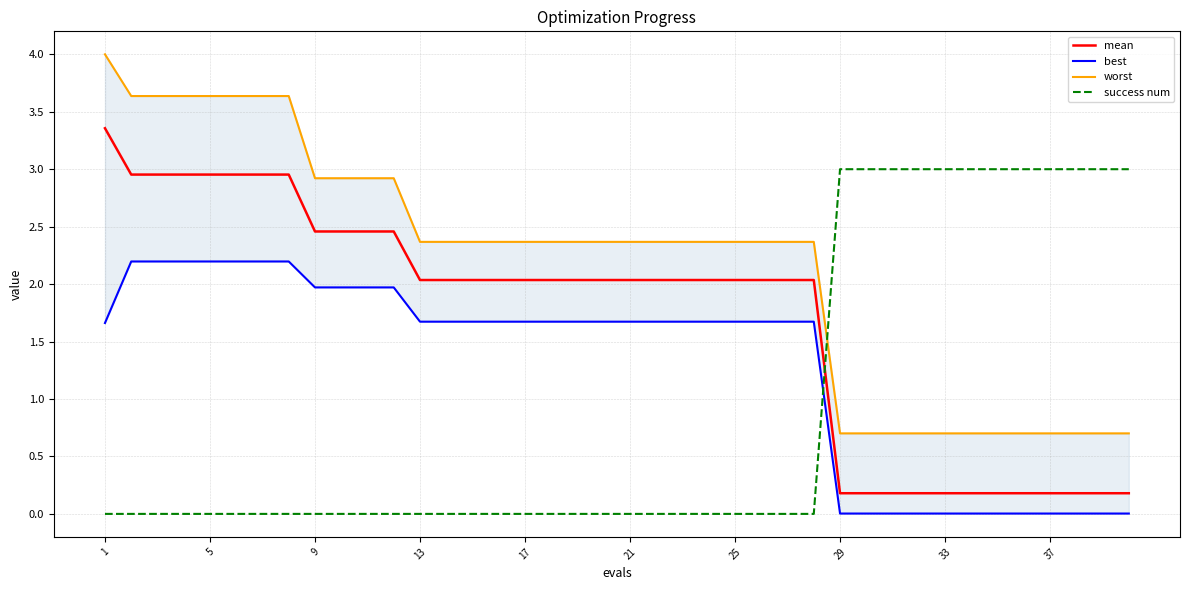

True or false: mean has a value of 3.0 at 17.

False